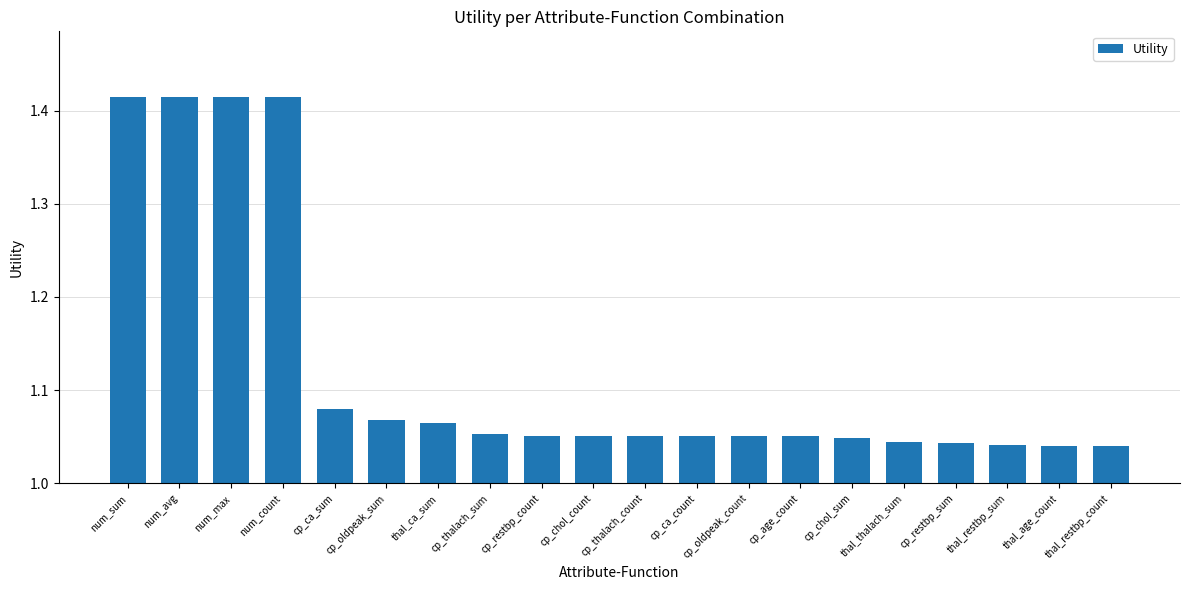

What is the difference between the values at cp_thalach_count and num_count?

0.4